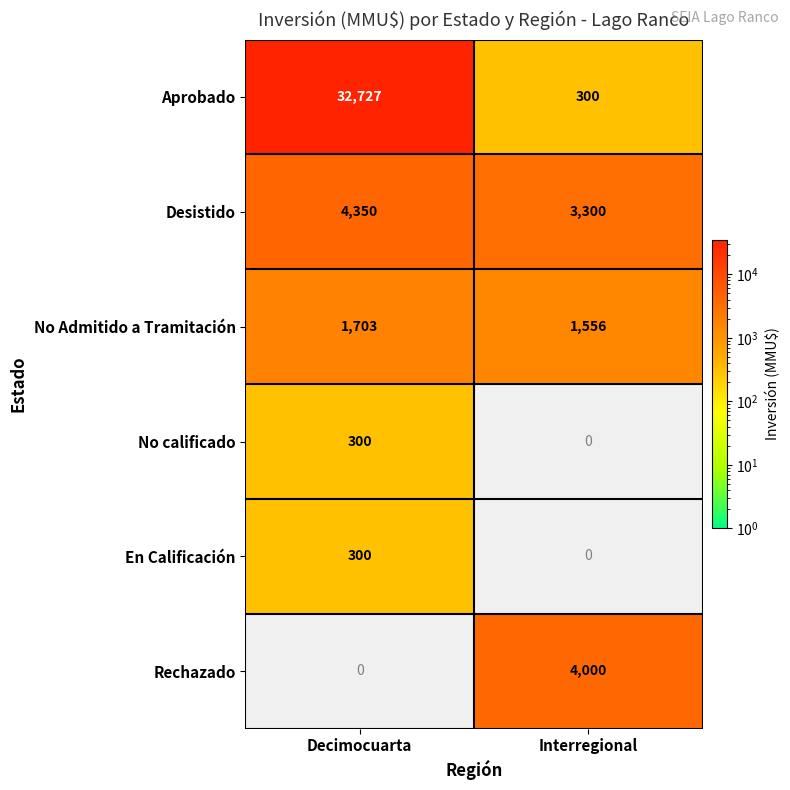

True or false: Desistido has a value of 1305 at Decimocuarta.

False